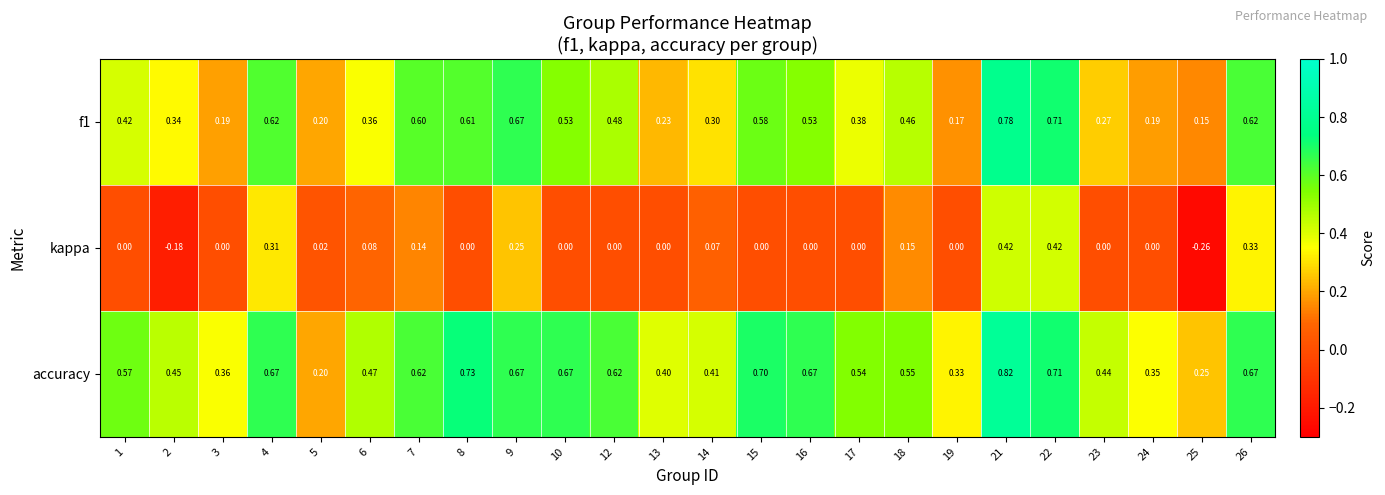

Is the value of f1 at 1 greater than the value of accuracy at 16?

No